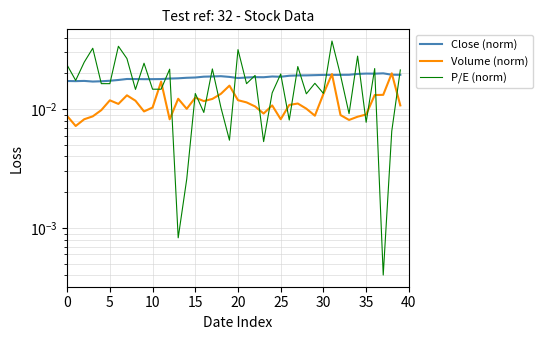

What is the sum of all Volume (norm) values?

0.5